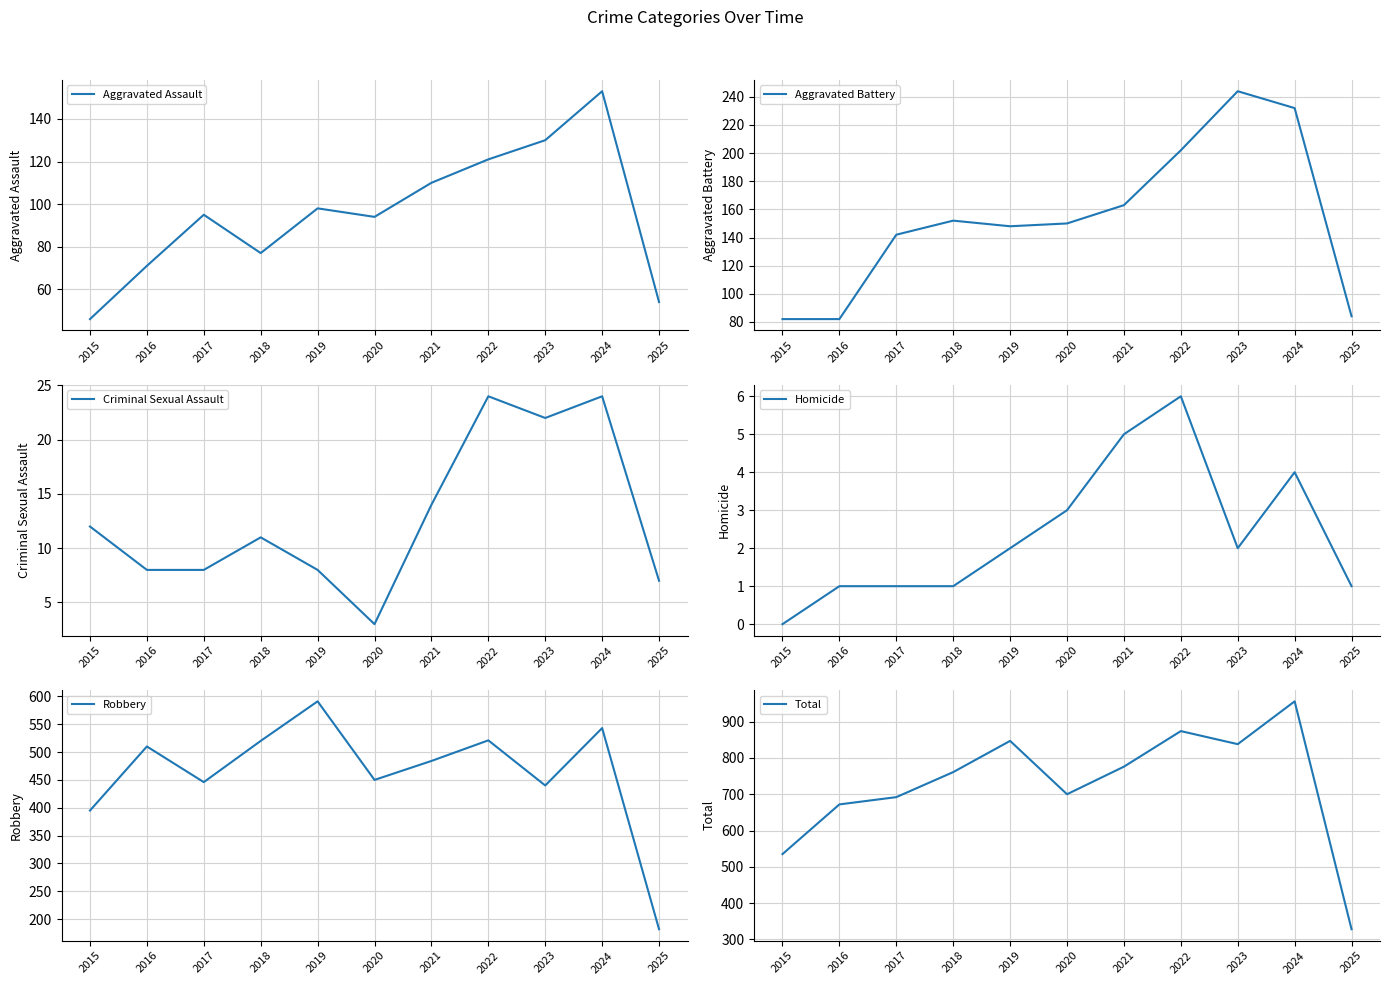

List the labels in order of Homicide value, smallest first.

2015, 2016, 2017, 2018, 2025, 2019, 2023, 2020, 2024, 2021, 2022